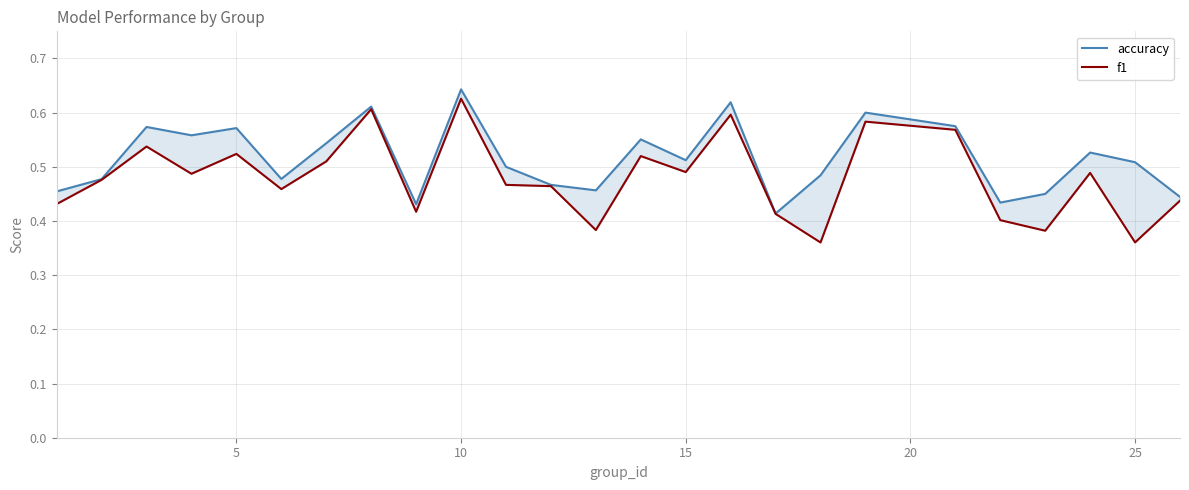

What is the minimum value shown in the chart?

0.4